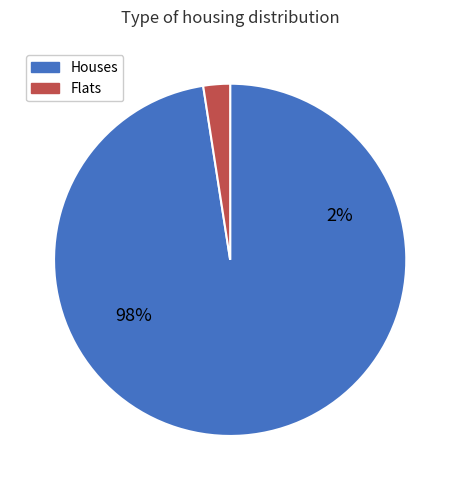

Does 5 represent more than half of the total?

No